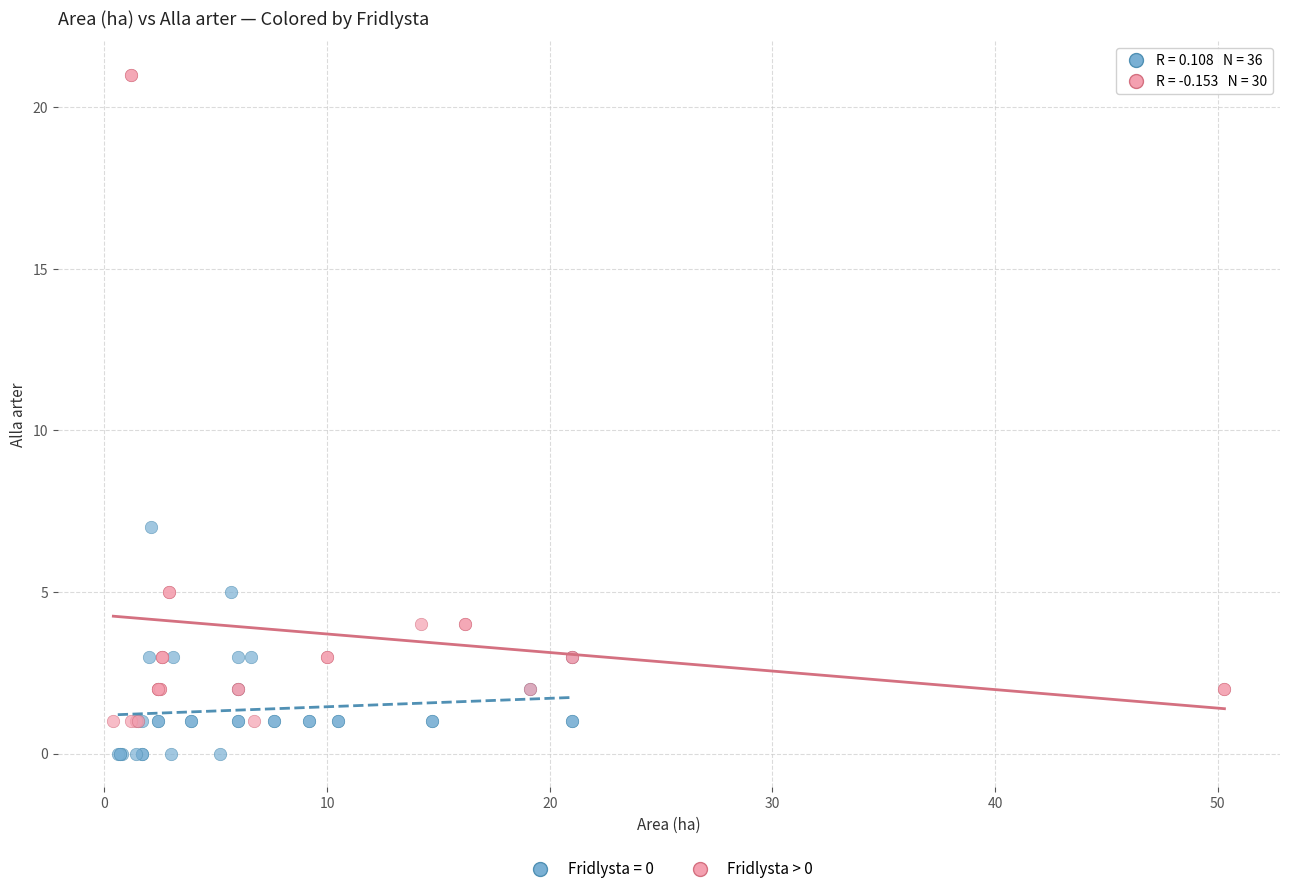

Which series reaches the minimum Y coordinate?

Fridlysta = 0